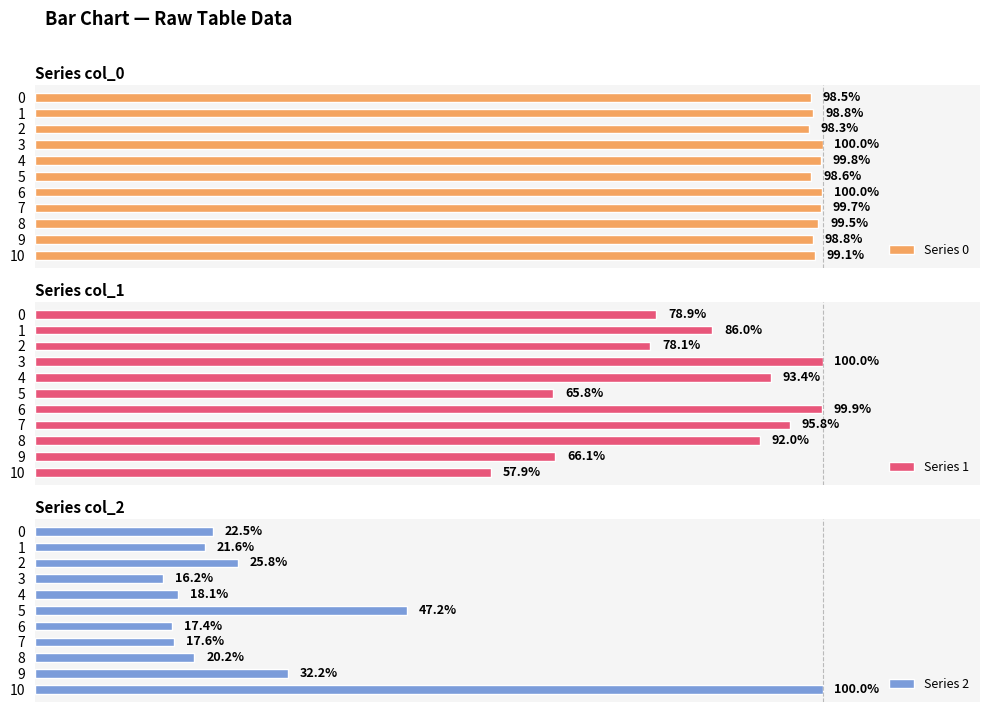

What is the minimum value shown in the chart?

16.2